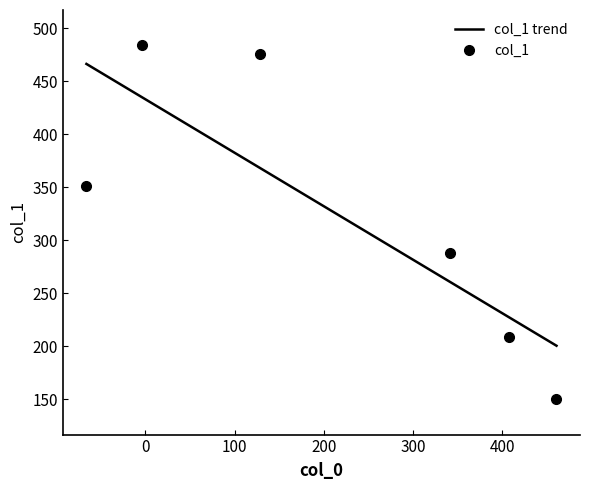

What is the value of the col_1 point at the 5th from the left?

208.7